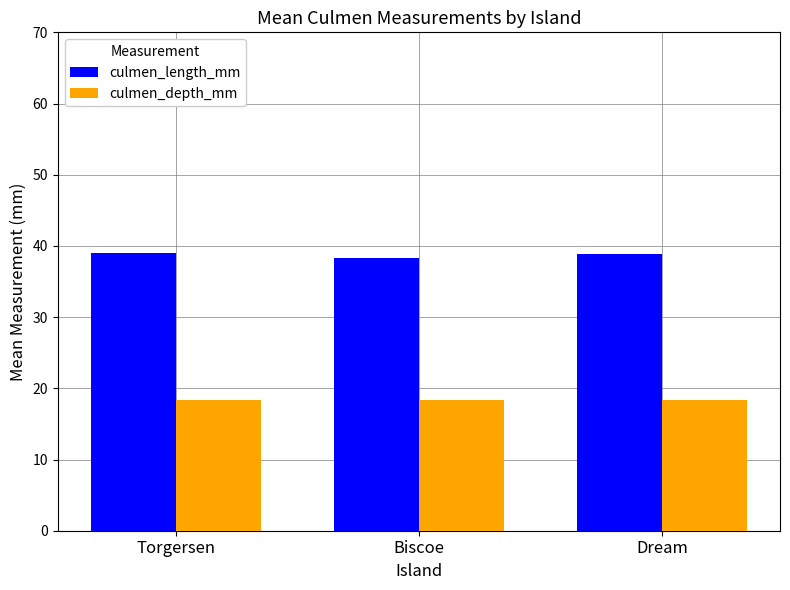

What is the lowest value of the culmen_length_mm series?

38.3